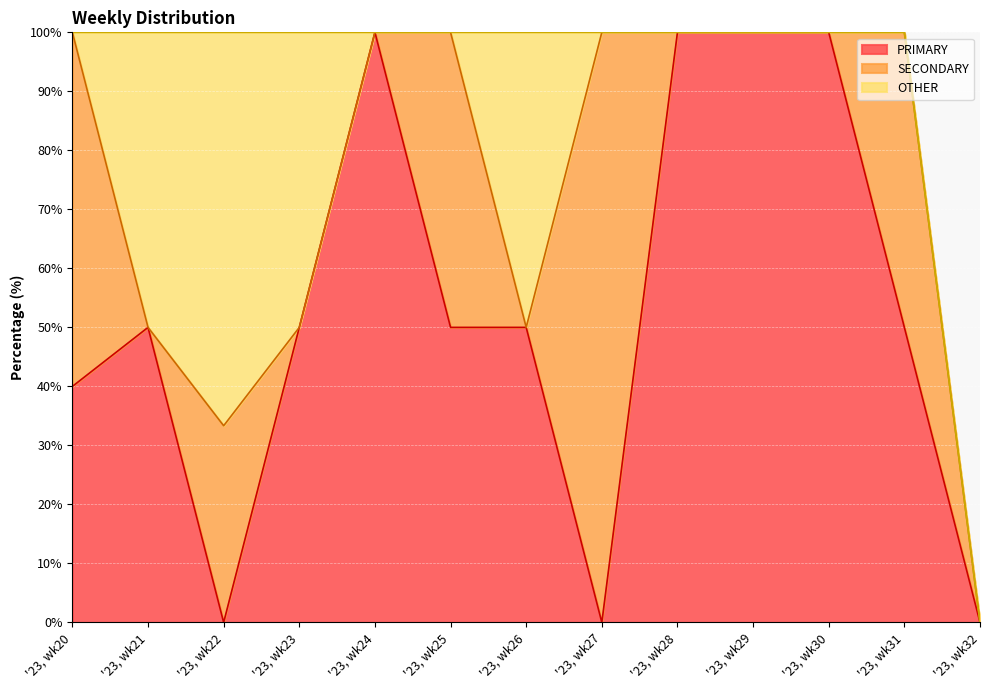

At which category is the sum across all series the highest?

'23, wk22